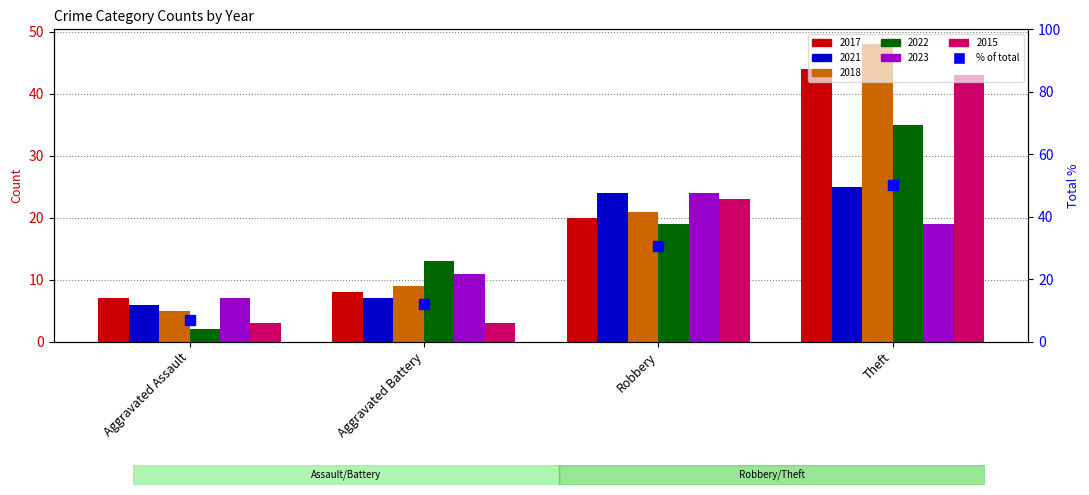

What is the change in value from Aggravated Battery to Robbery?

+18.8